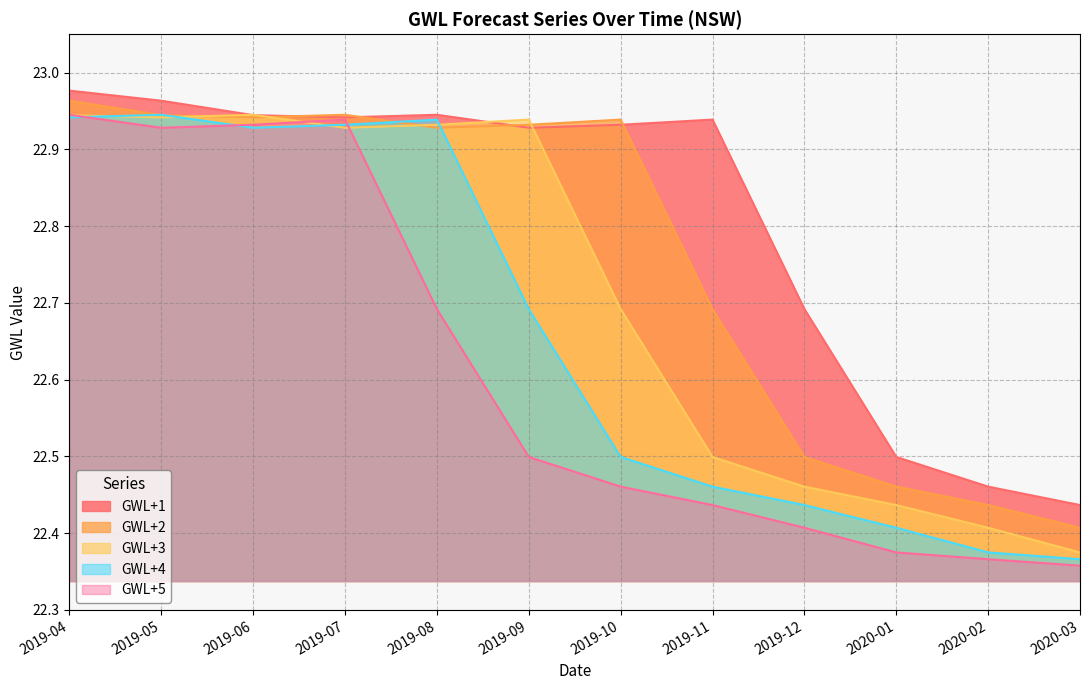

At which label is GWL+4 closest to 22?

2020-03